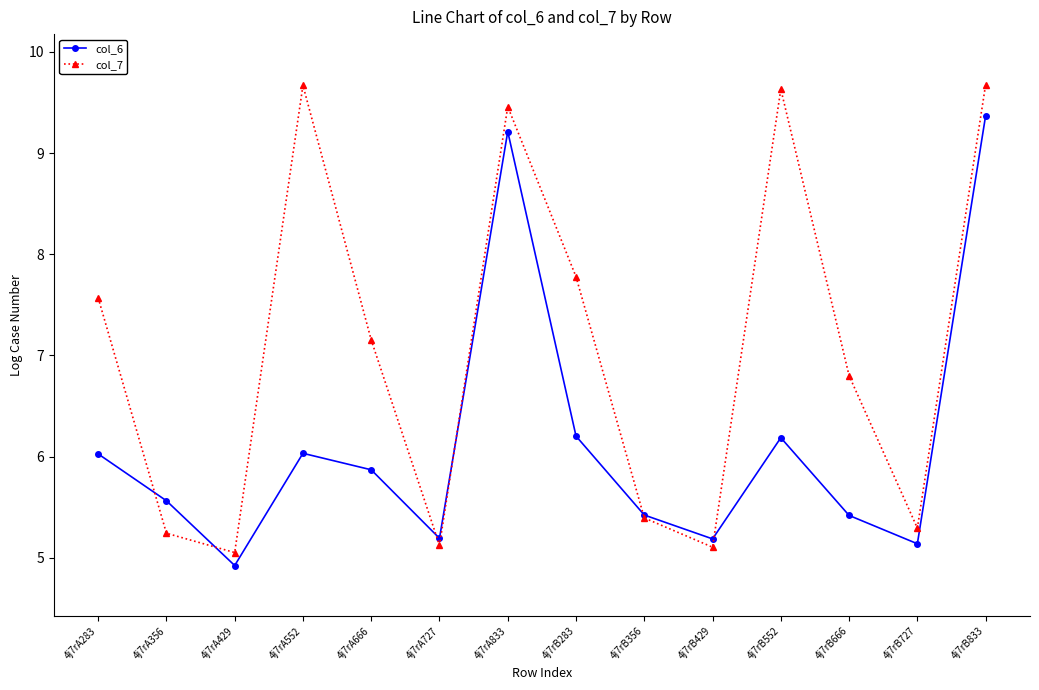

Rank the series by their maximum value, from lowest to highest.

col_6, col_7